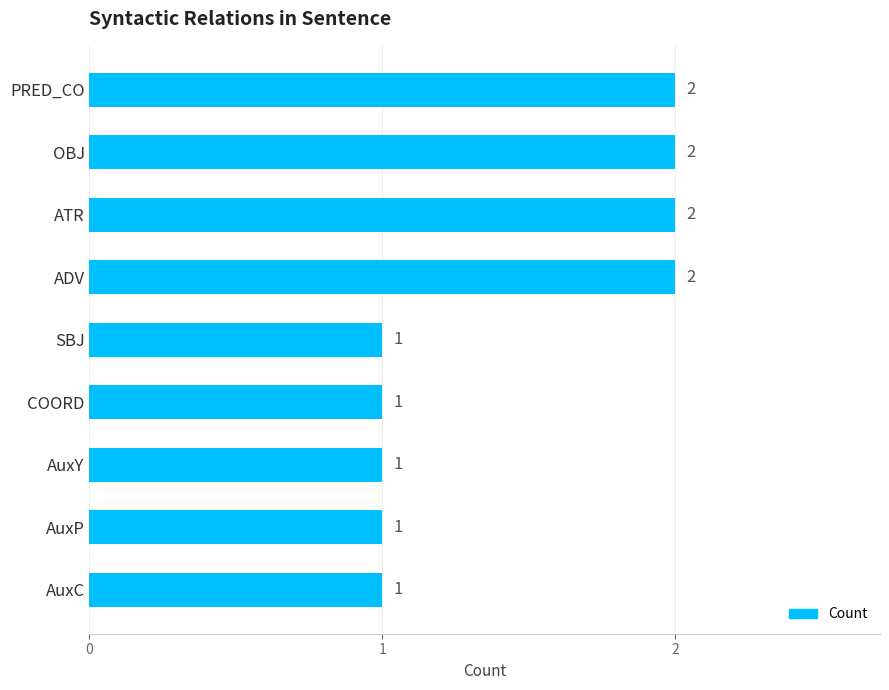

What is the ratio of the value at ATR to the value at SBJ?

2.0